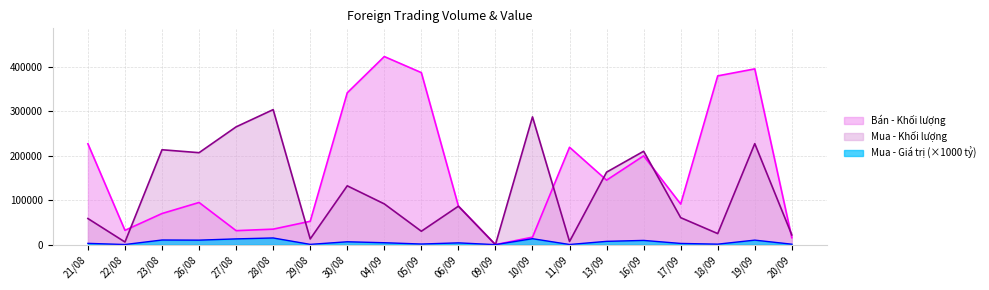

How many data points in Mua - Khối lượng are less than 91500?

10